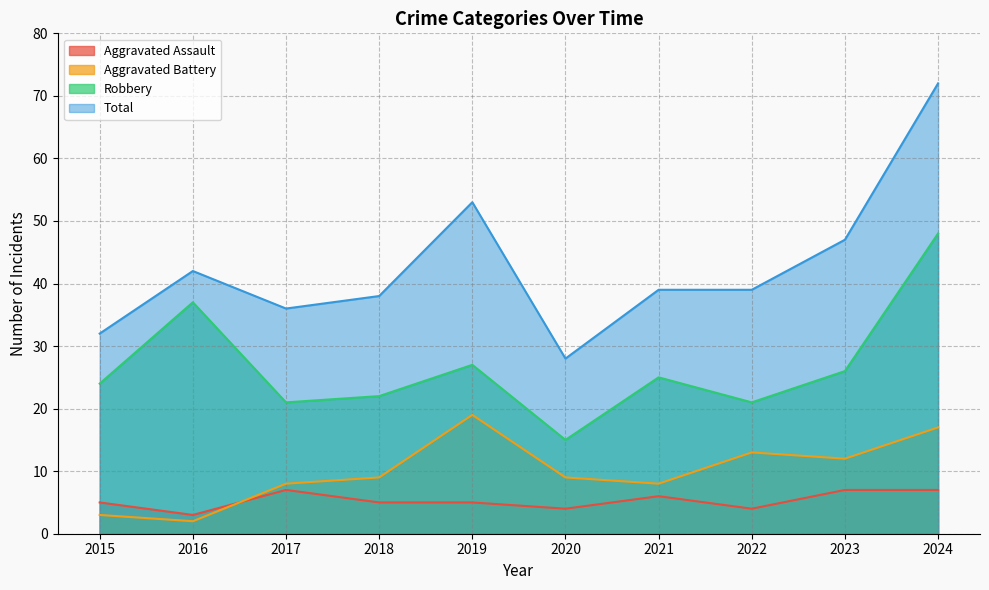

Does the chart have visible grid lines?

Yes